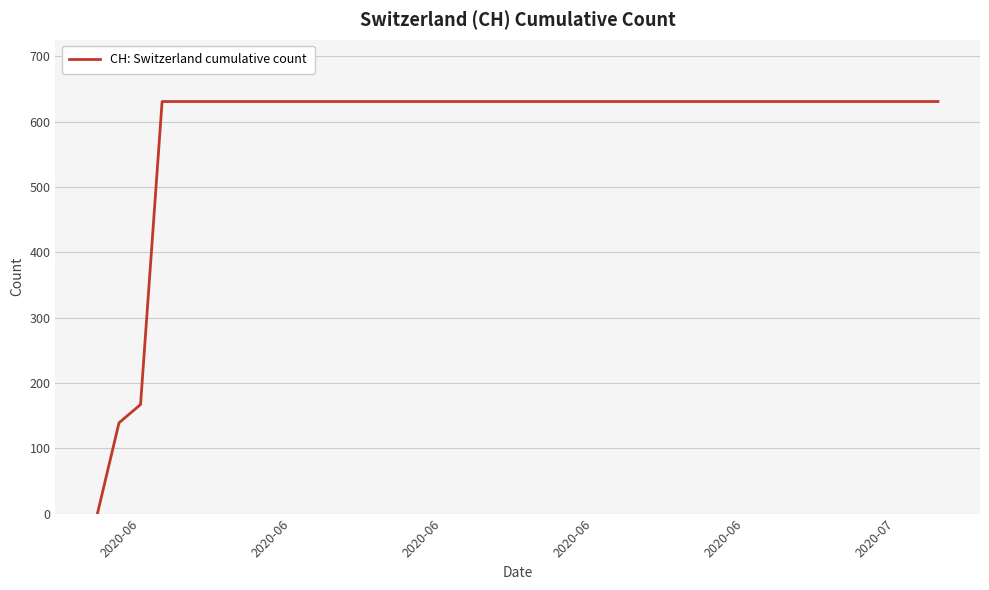

What is the greatest value displayed?

631